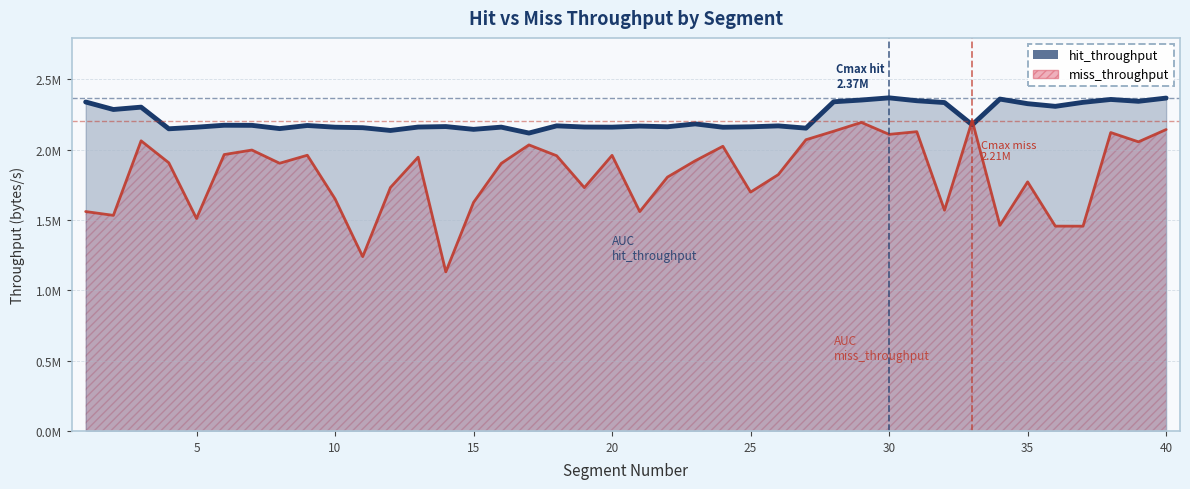

Is the value of hit_throughput at 20 greater than the value of miss_throughput at 27?

Yes